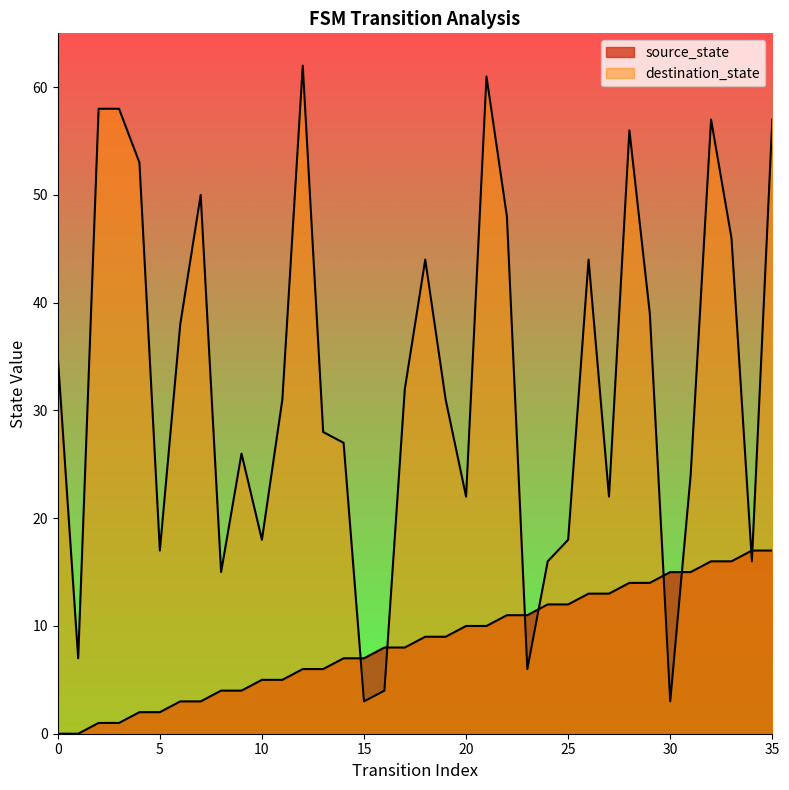

At which category does destination_state reach its first local peak?

7